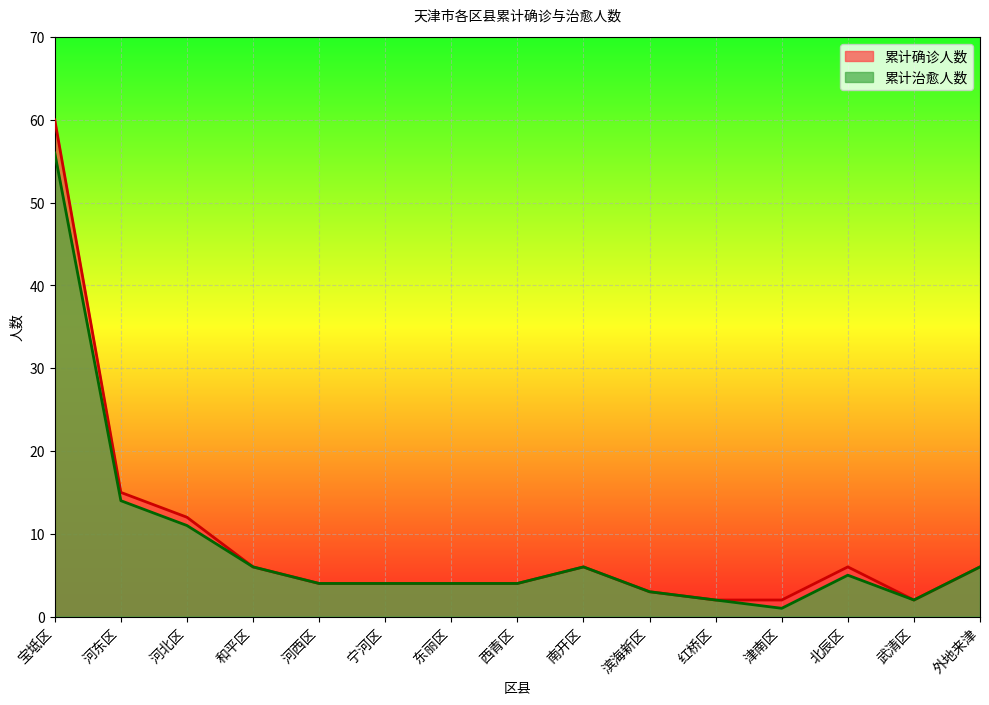

How many lines are shown in the chart?

2